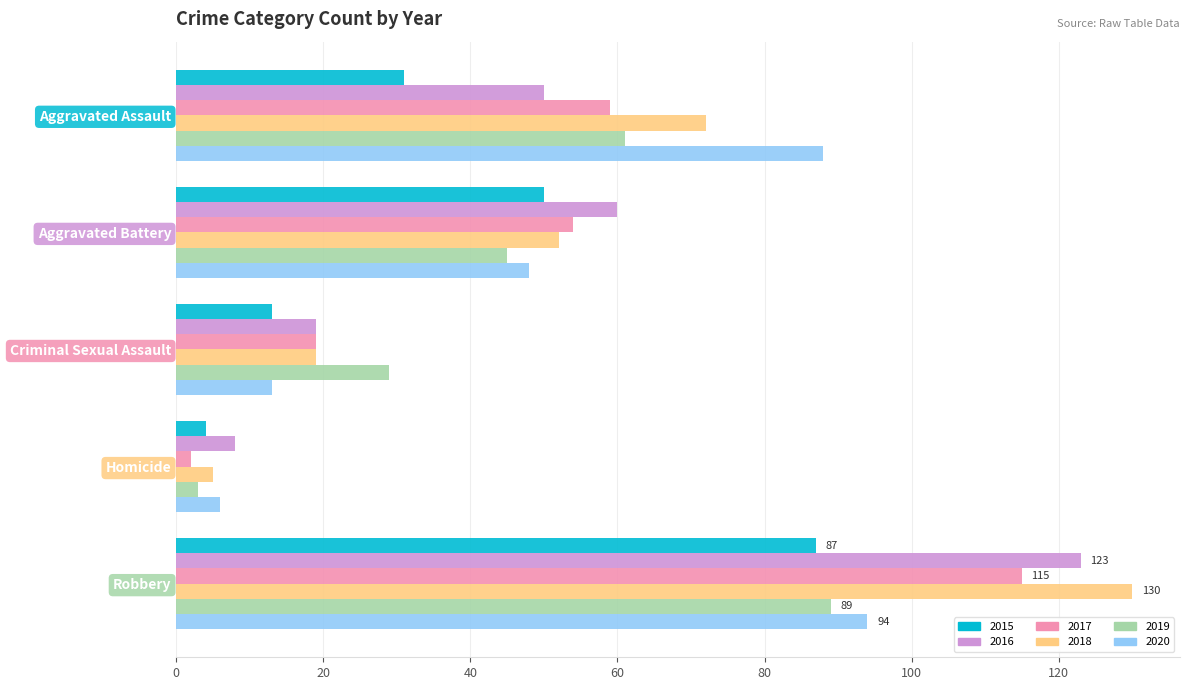

What is the difference between the maximum and second lowest values in the 2015 series?

74